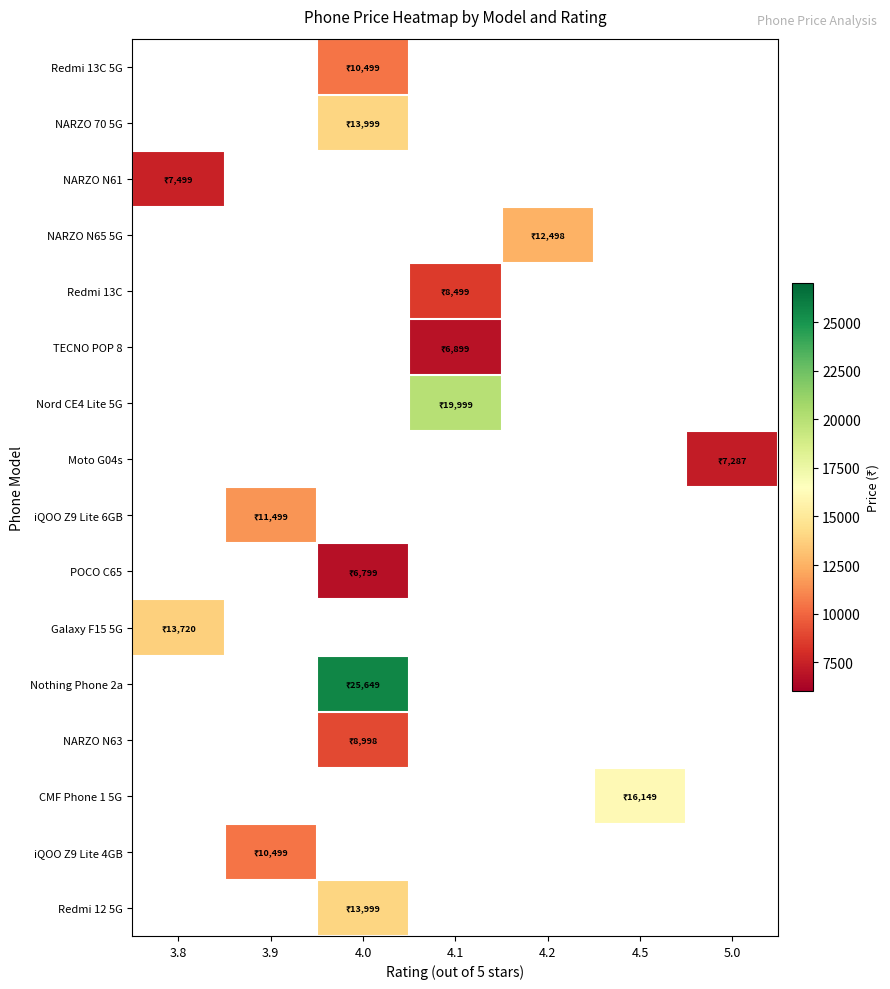

How many distinct data groups are displayed?

16